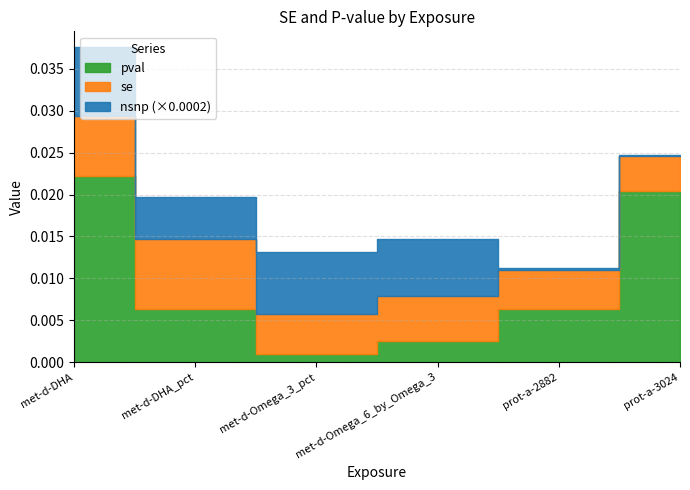

The se series shows 0.0 at met-d-Omega_6_by_Omega_3. True or false?

False